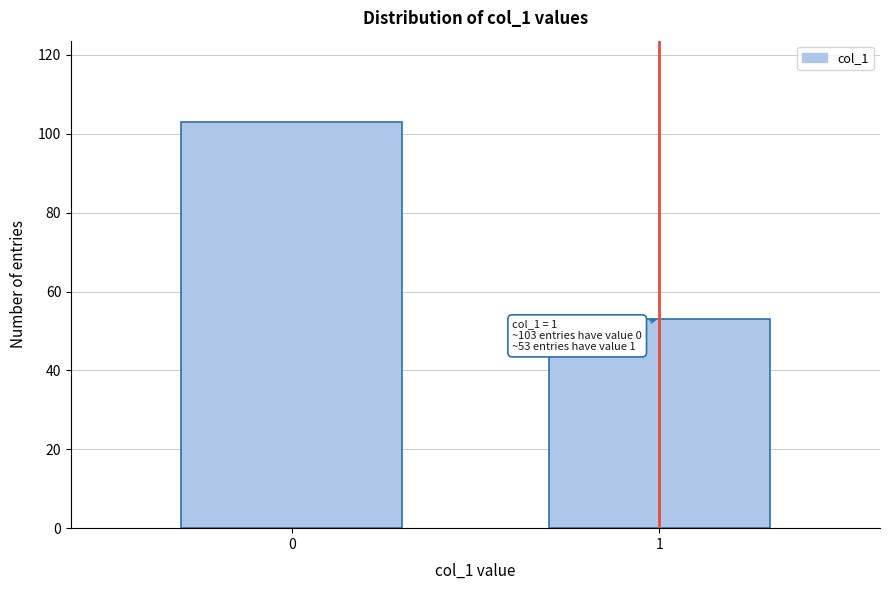

Reading left to right, transcribe all the data shown in this chart.

0=103	1=53